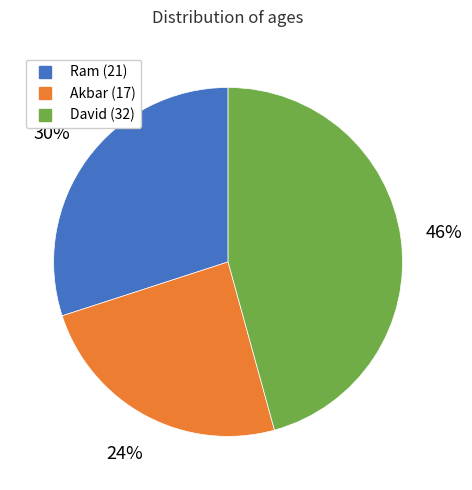

What percentage is the David slice, to the nearest percent?

46%